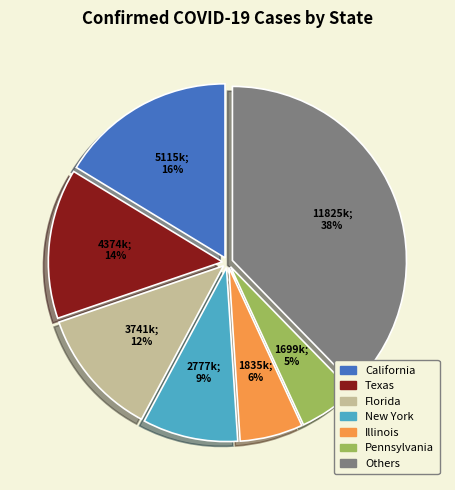

How many slices are in this pie chart?

7